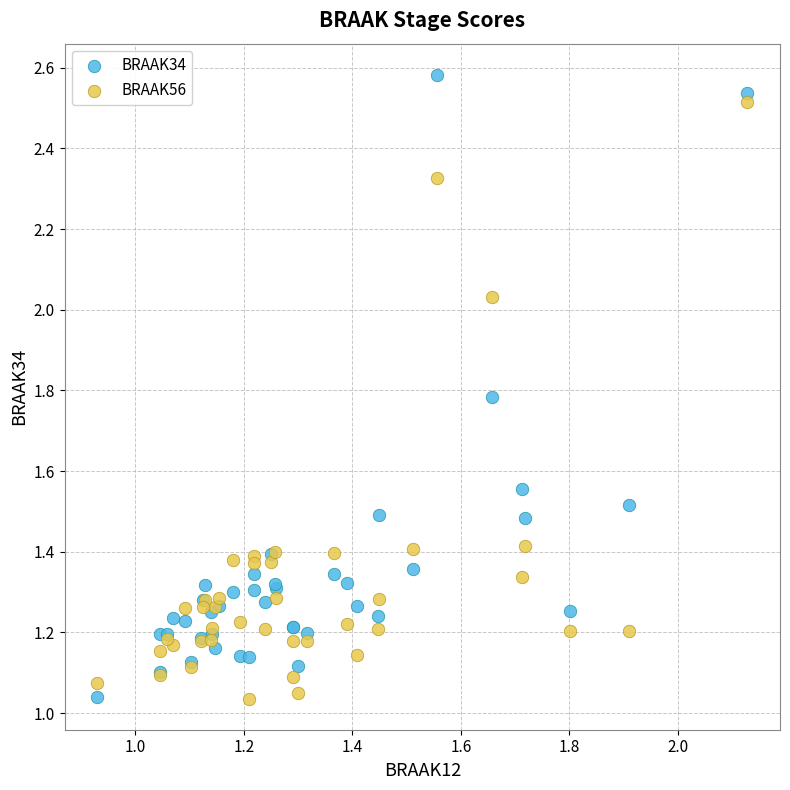

Which series reaches the maximum Y coordinate?

BRAAK34